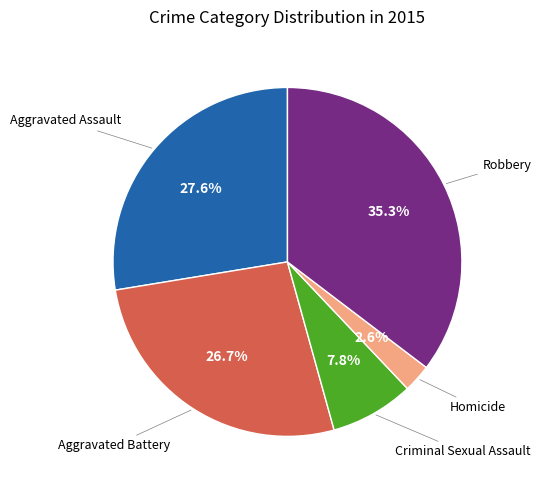

Is there any slice that represents more than half of the pie?

No